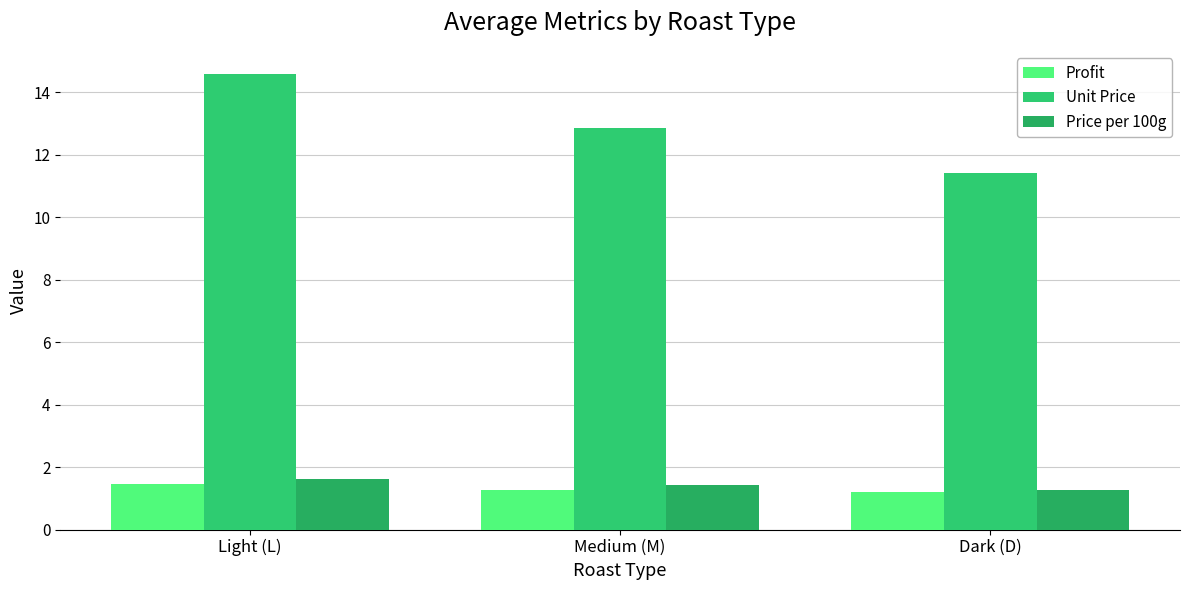

What position from the right is Light (L)?

3